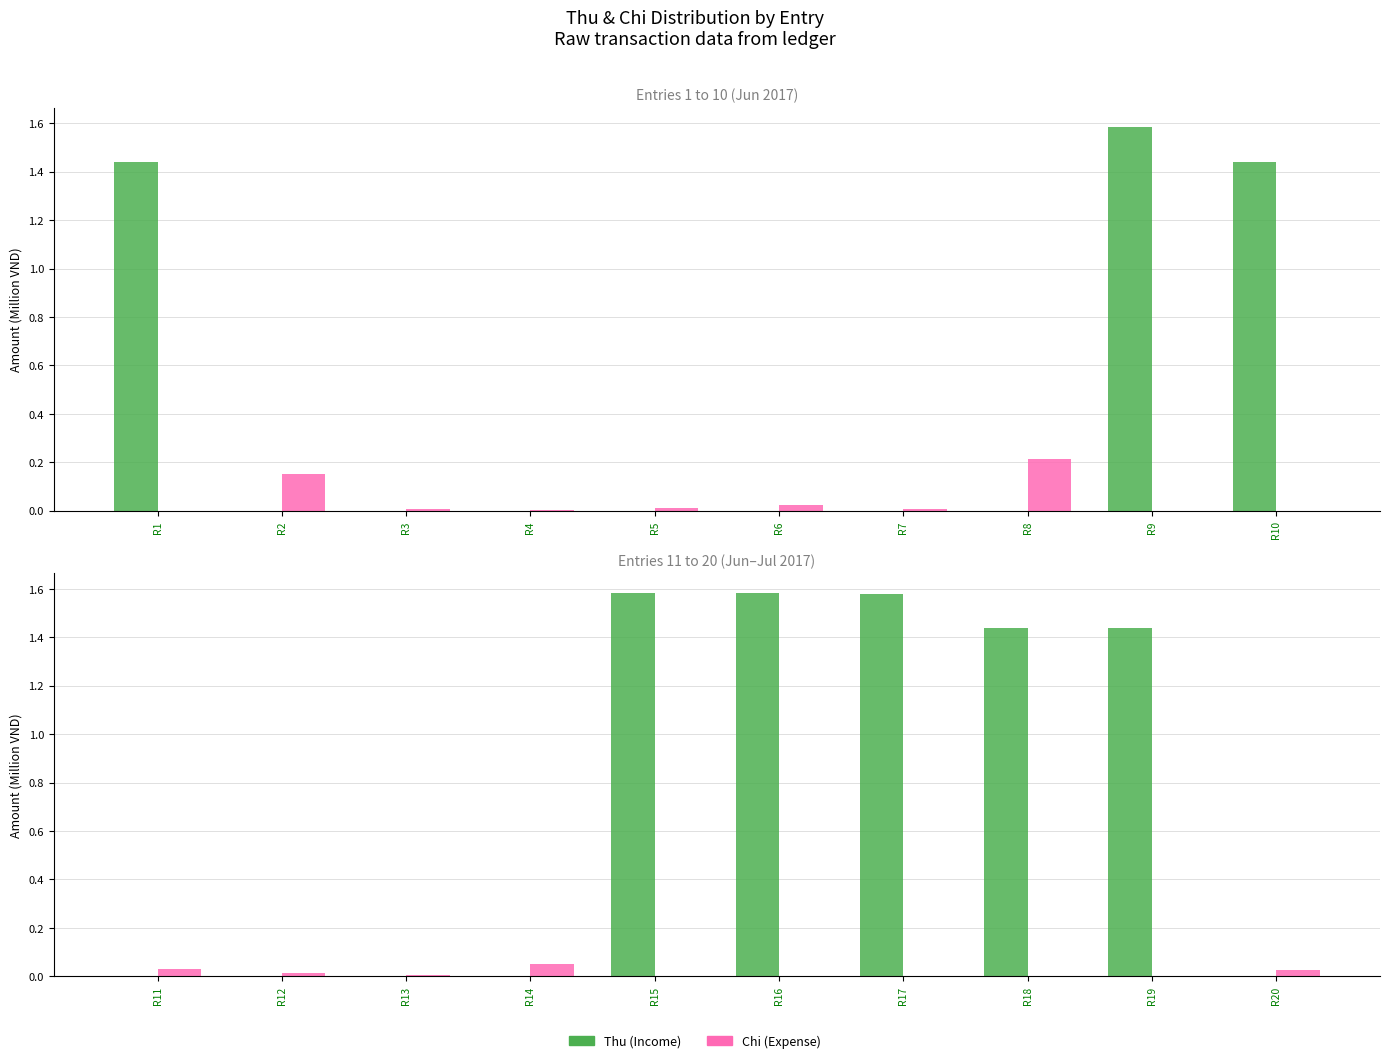

Is it true that Chi equals 0.0 at R11?

False